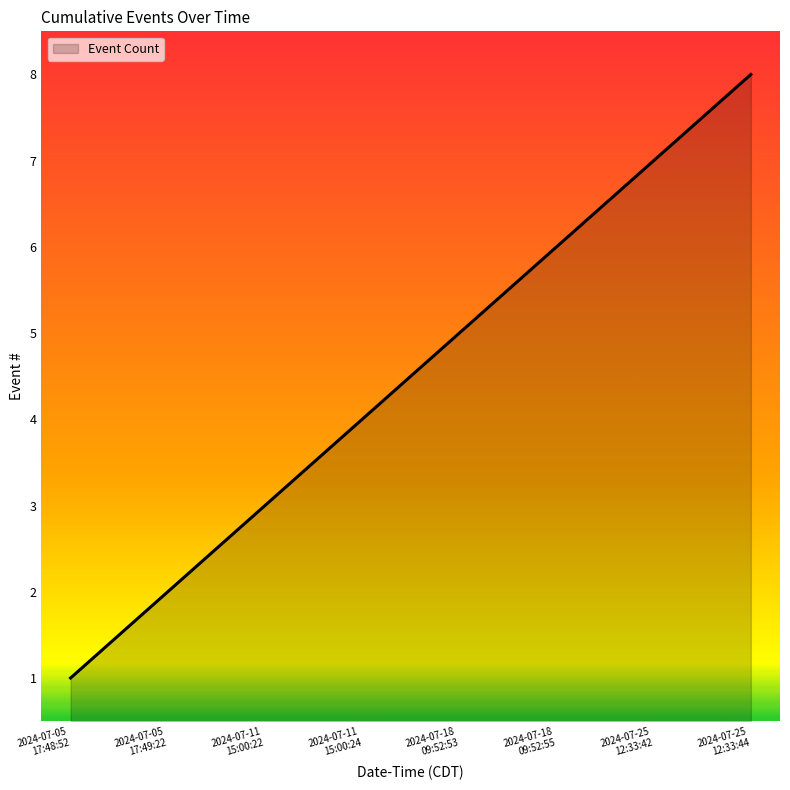

What is the greatest value displayed?

8